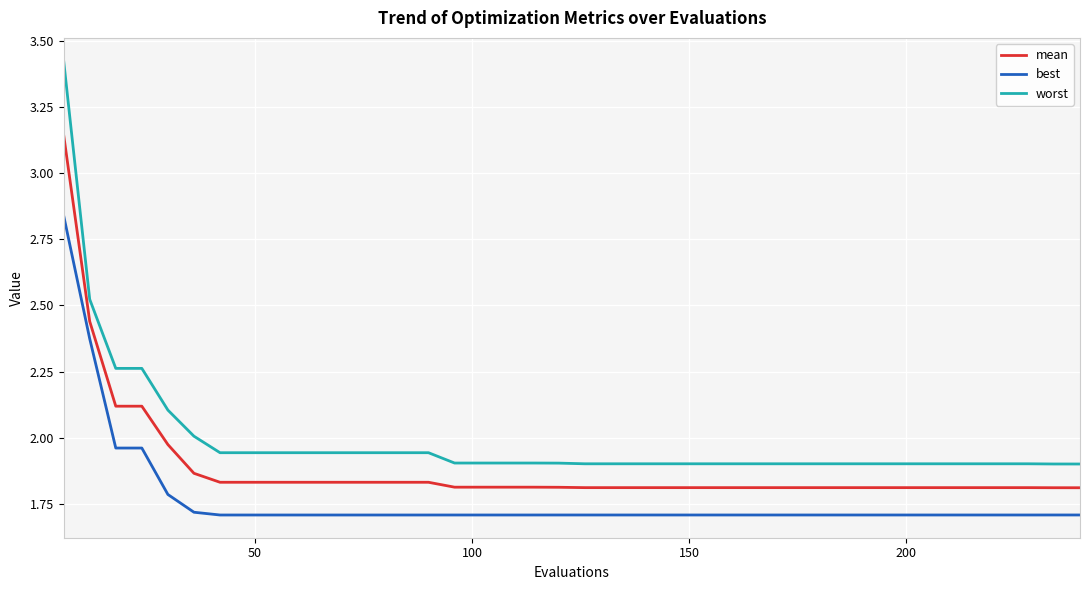

True or false: worst and mean cross at least once.

False